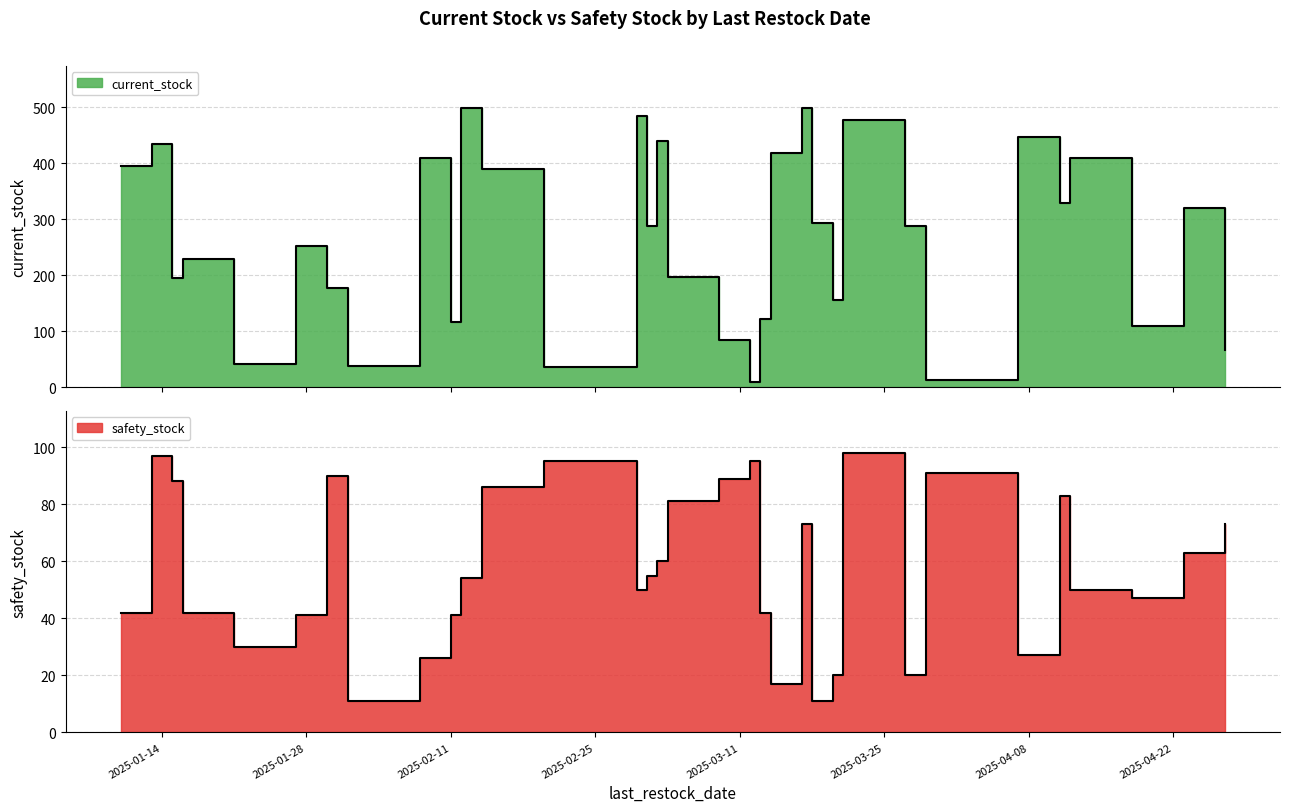

What is the value of the safety_stock point at the 22nd from the left?

73